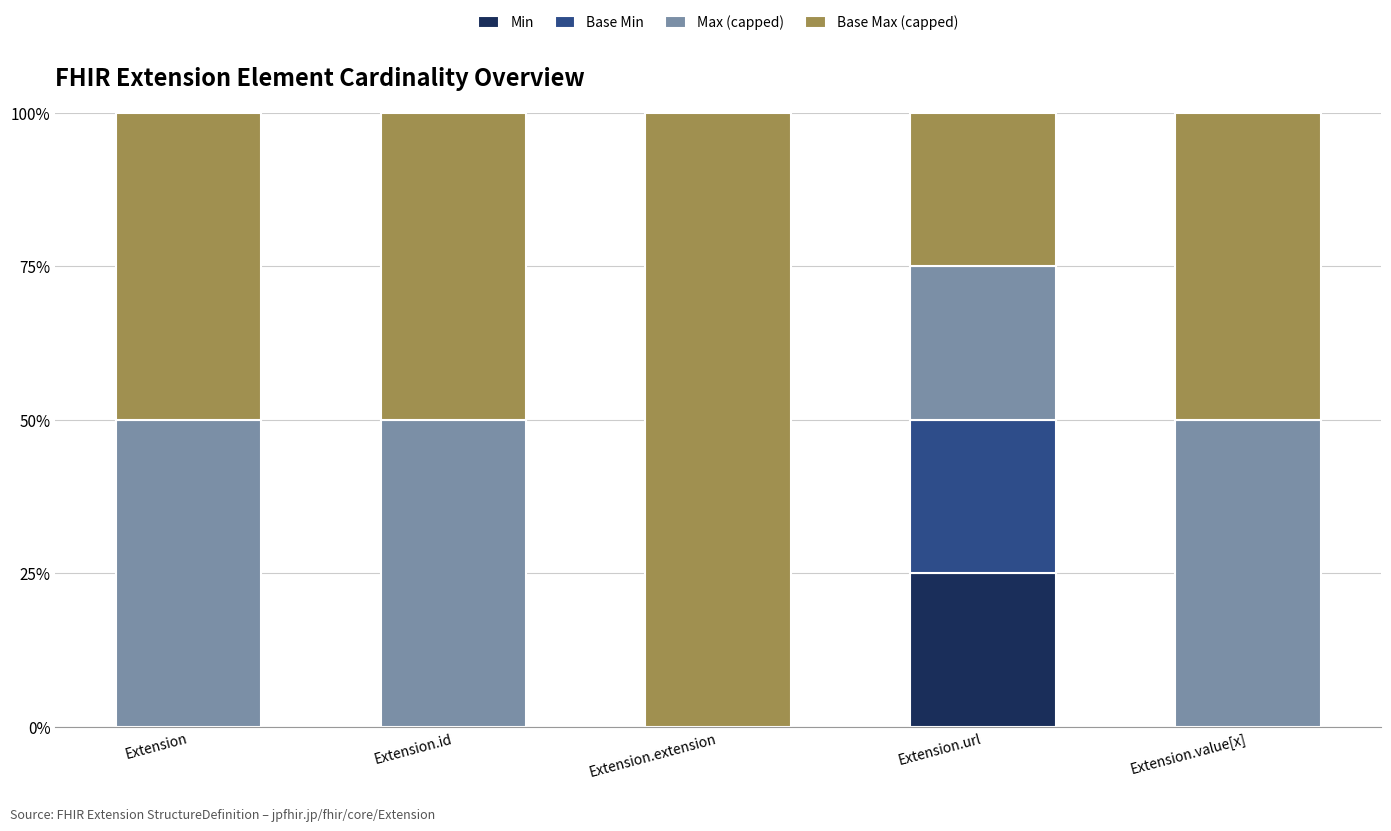

Are the bars horizontal?

No